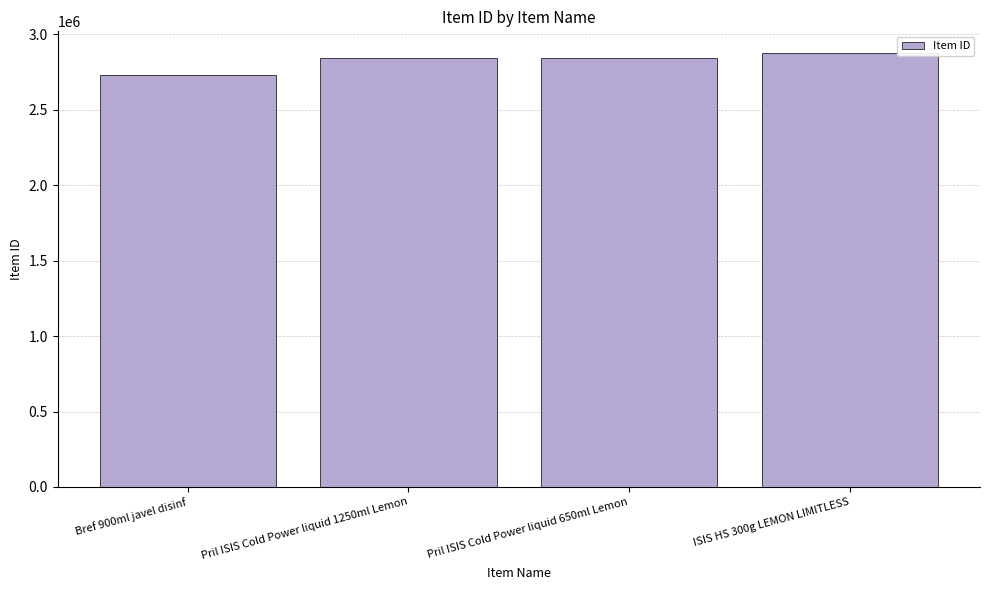

What is the change in value from Bref 900ml javel disinf to Pril ISIS Cold Power liquid 650ml Lemon?

+117577